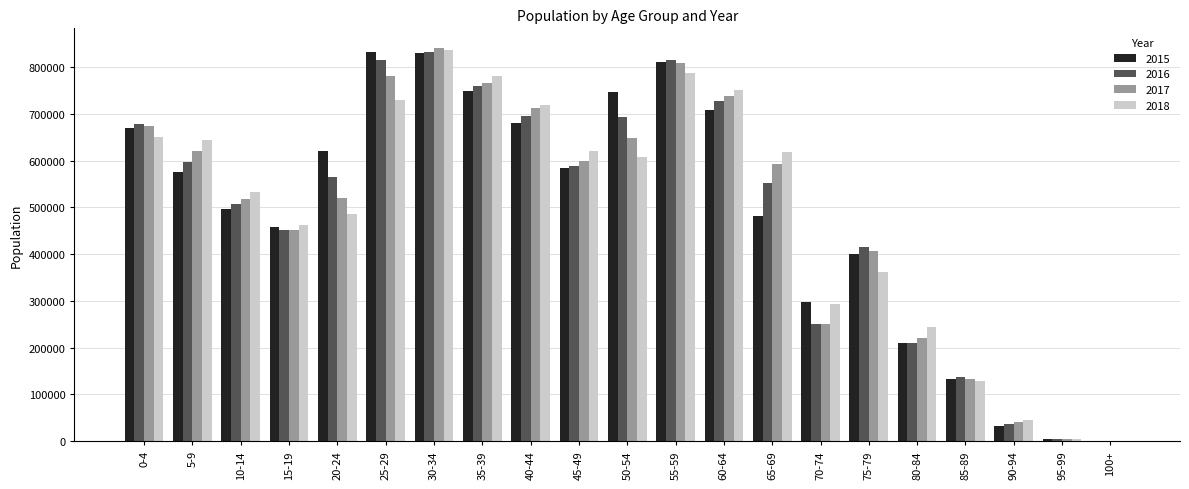

What is the maximum value for 2015?

833193.0